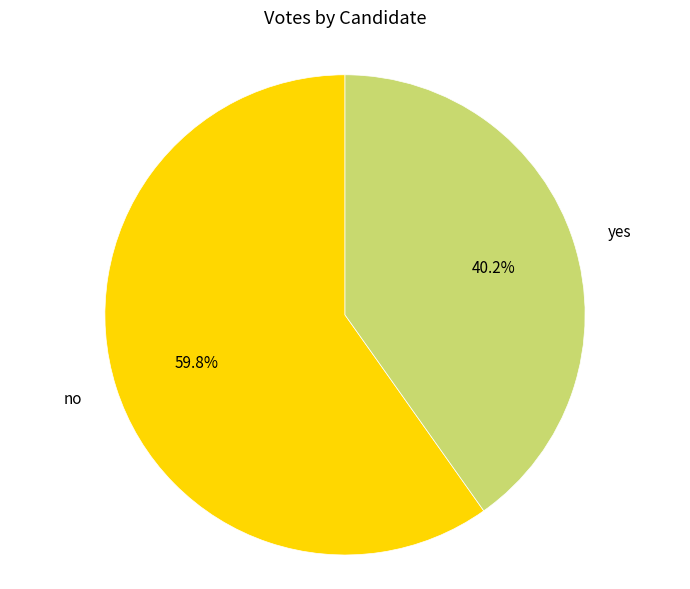

What percentage is the no slice, to the nearest percent?

60%